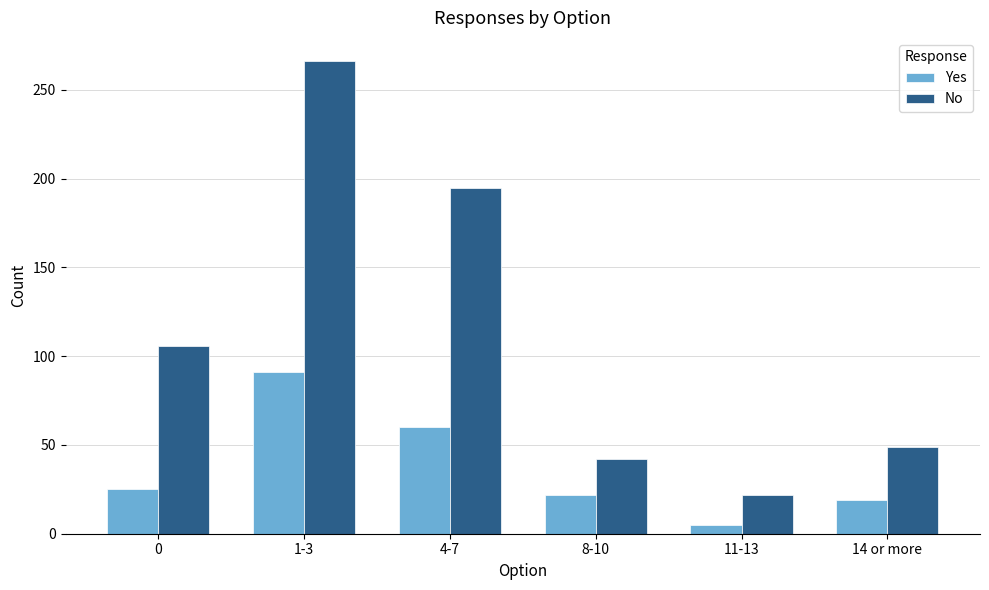

What is the lowest value of the Yes series?

5